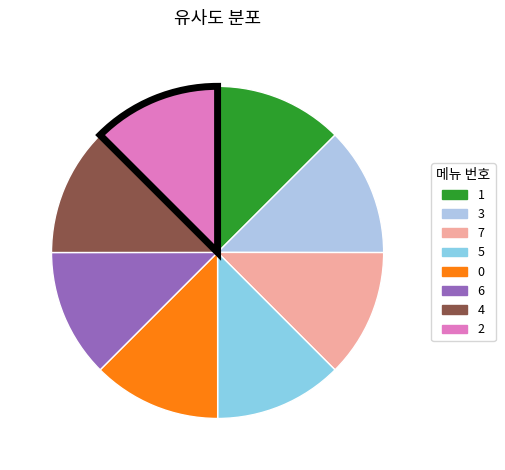

How many segments does this pie chart have?

8